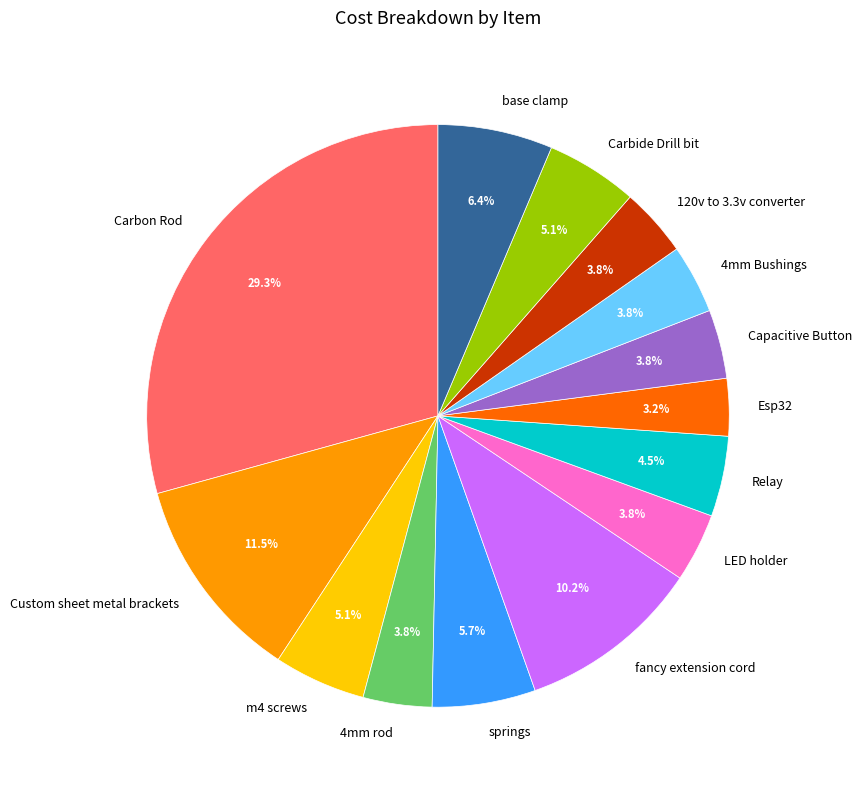

Between 120v to 3.3v converter and fancy extension cord, which is larger?

fancy extension cord